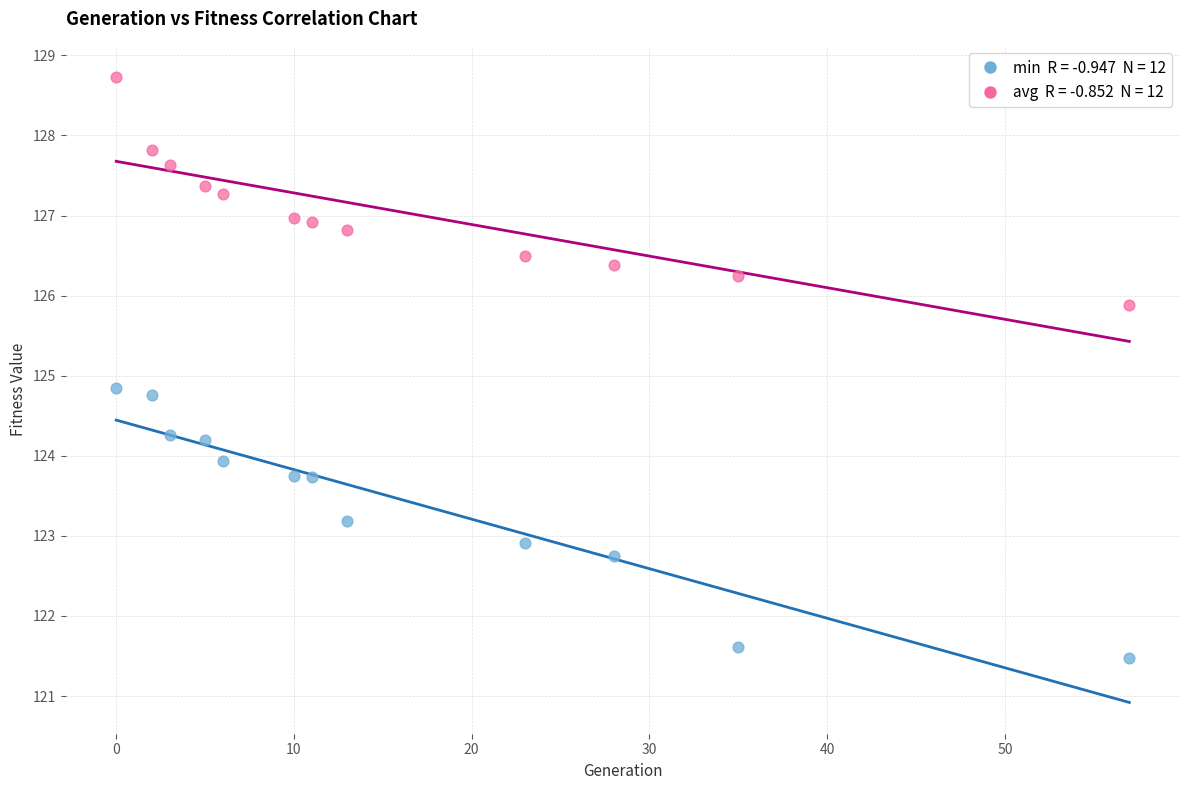

Across all data points, what is the range of Y values (max minus min)?

7.2